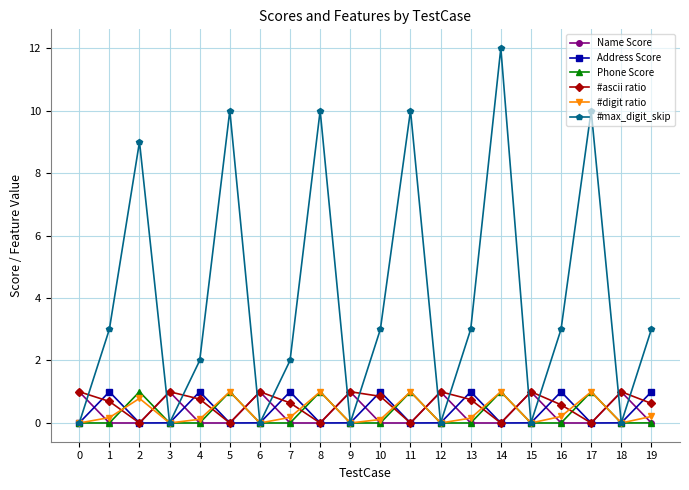

What is the average value of the #digit ratio series?

0.3